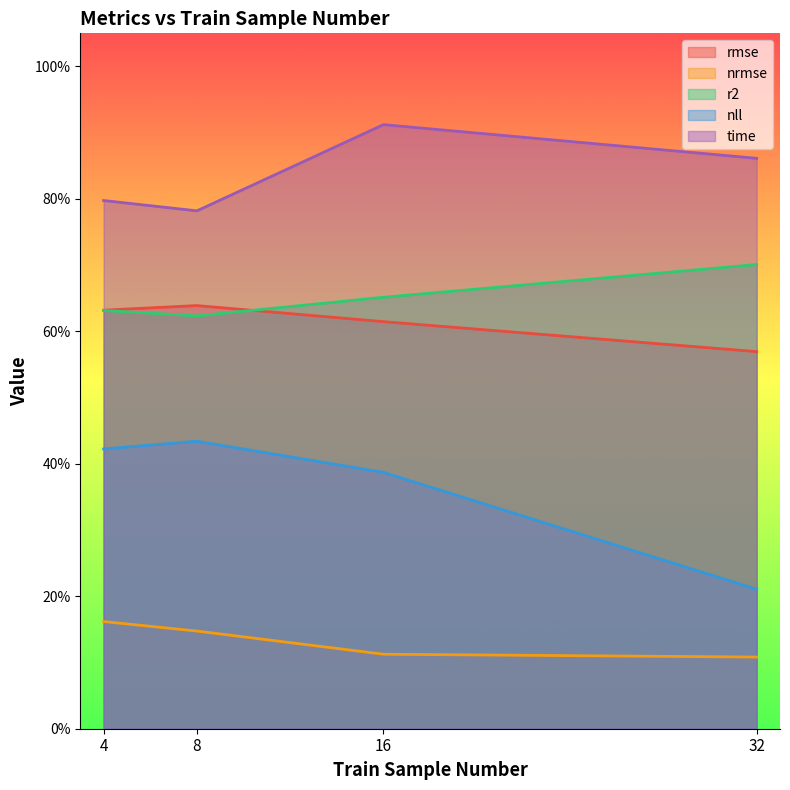

What is the greatest value displayed?

0.9